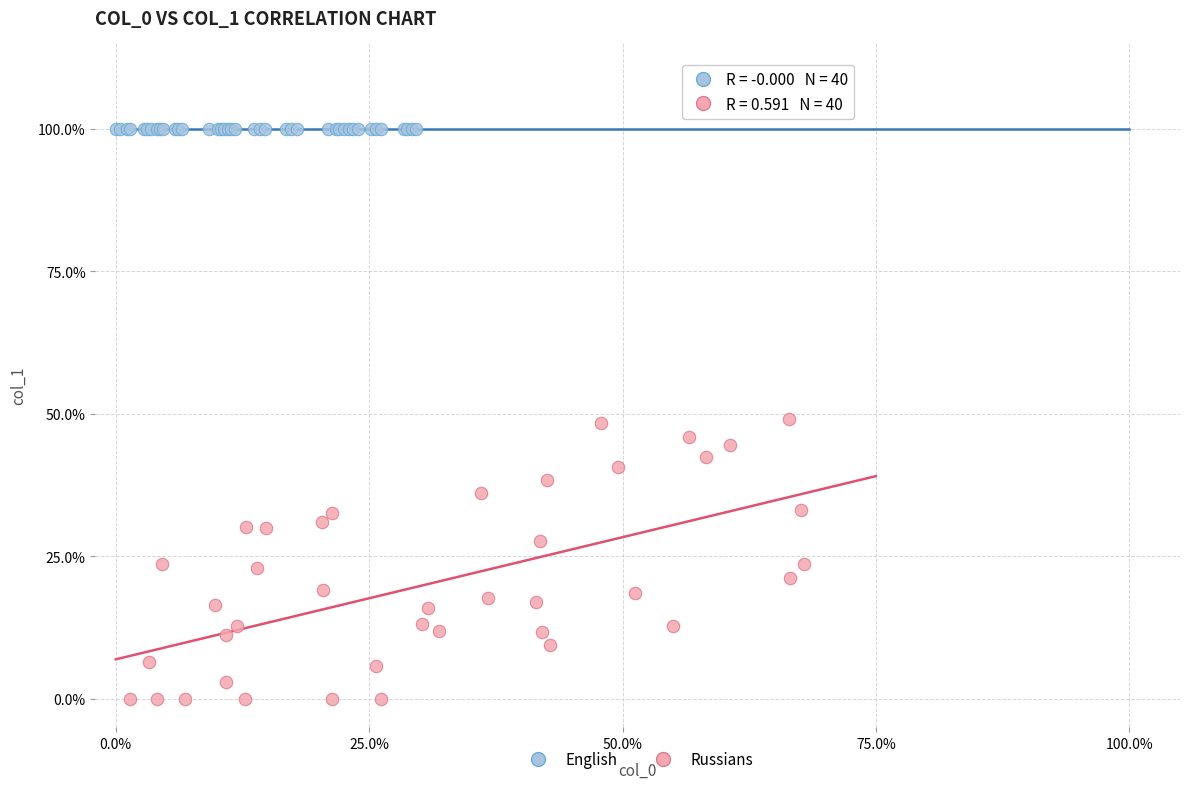

Which series reaches the minimum Y coordinate?

Russians